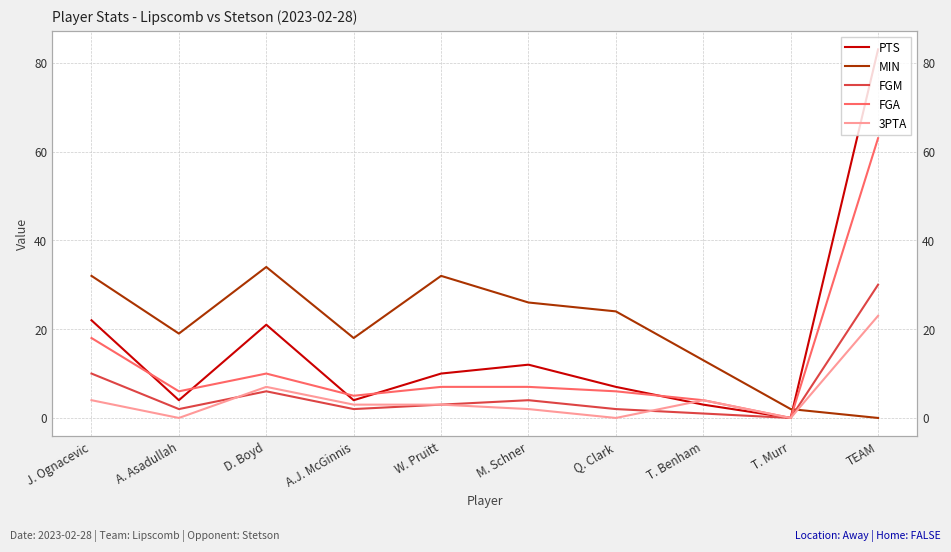

Between Q. Clark and TEAM, which is larger?

TEAM